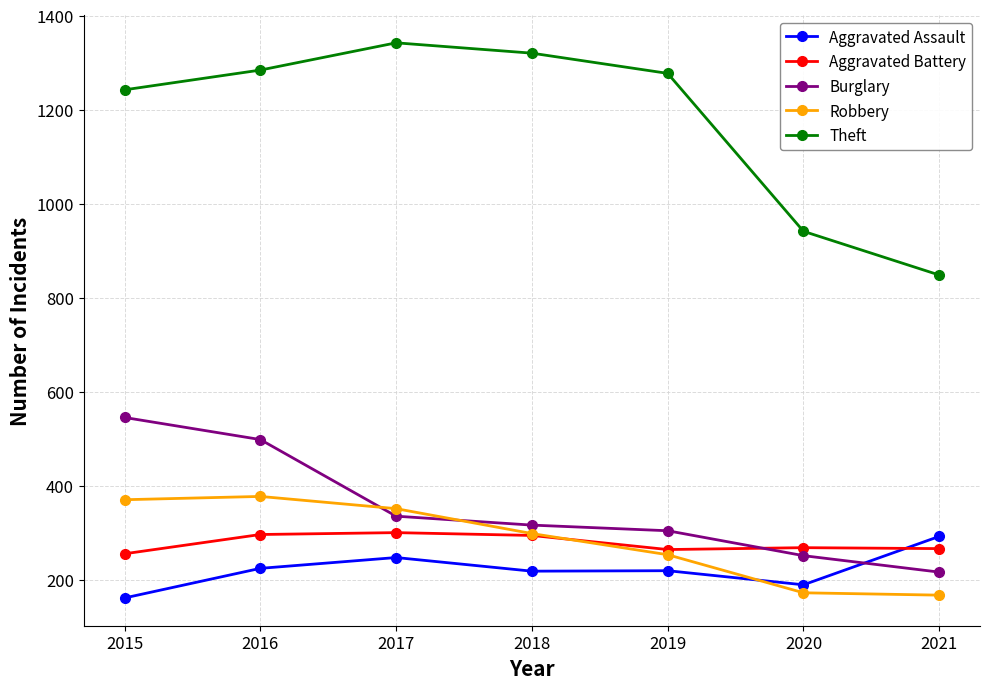

List the labels in order of Burglary value, smallest first.

2021, 2020, 2019, 2018, 2017, 2016, 2015